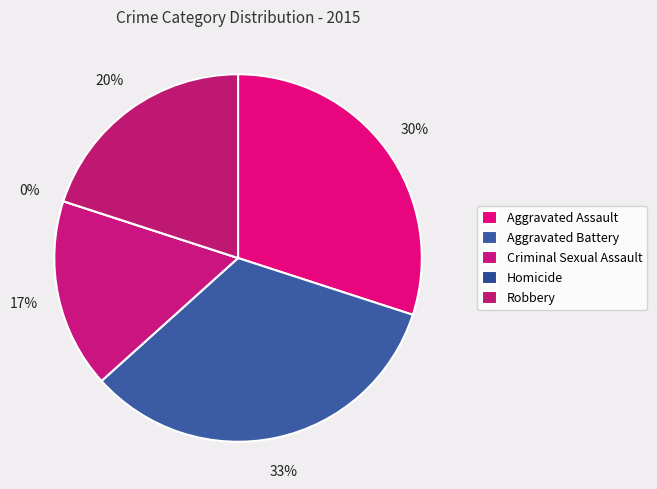

How many slices are in this pie chart?

5